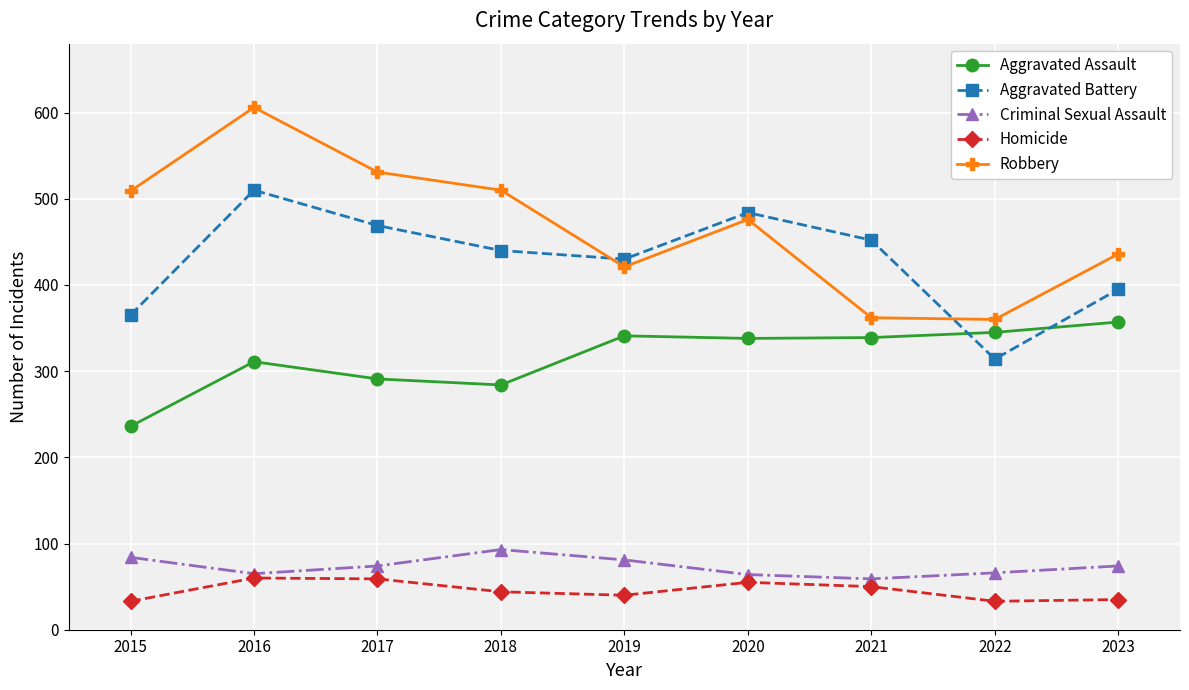

The Aggravated Assault series shows 523 at 2017. True or false?

False